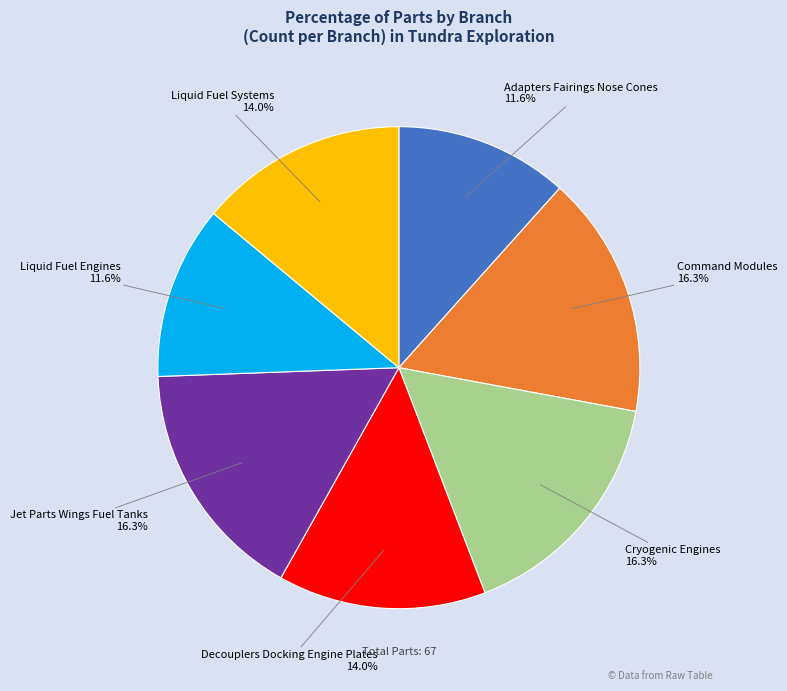

True or false: Liquid Fuel Engines accounts for 1% of the total.

False